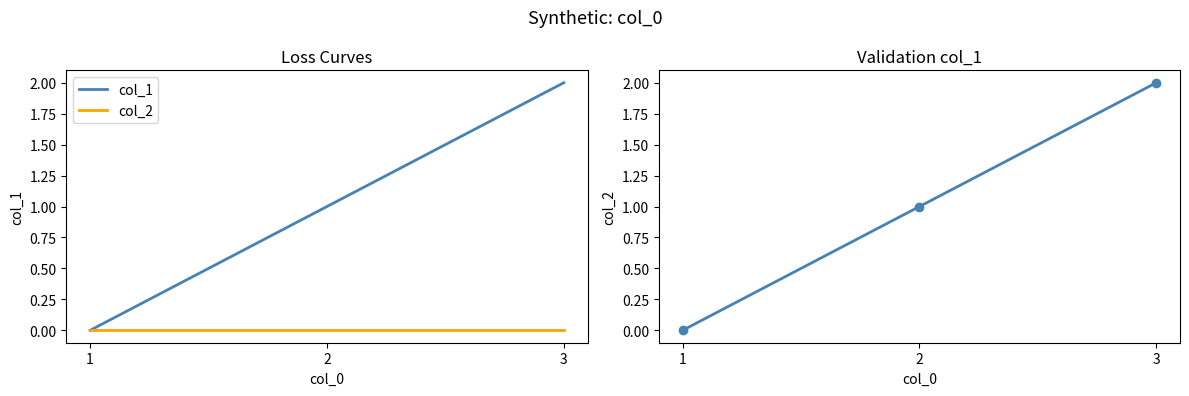

Is this an area chart (filled region under the line)?

No